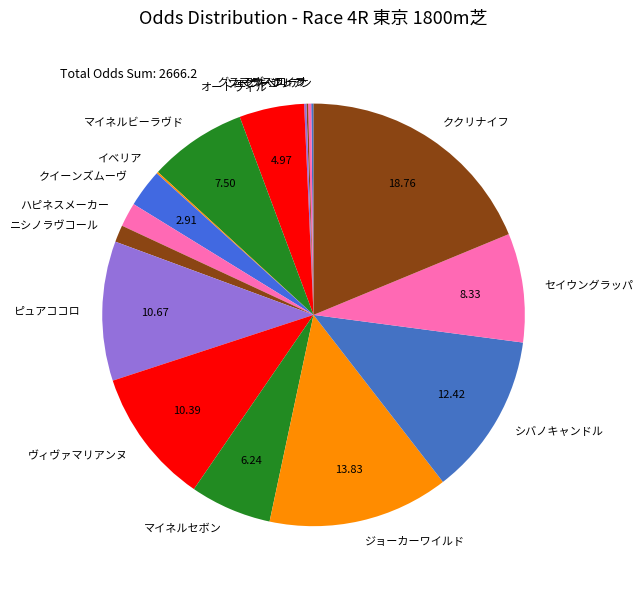

Which category has the biggest portion of the pie?

ククリナイフ